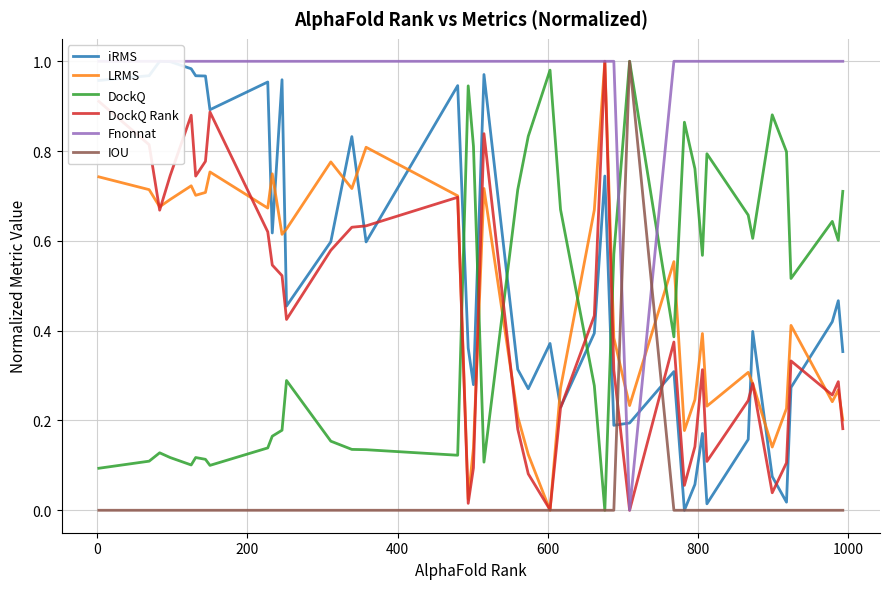

True or false: DockQ and DockQ Rank cross at least once.

True